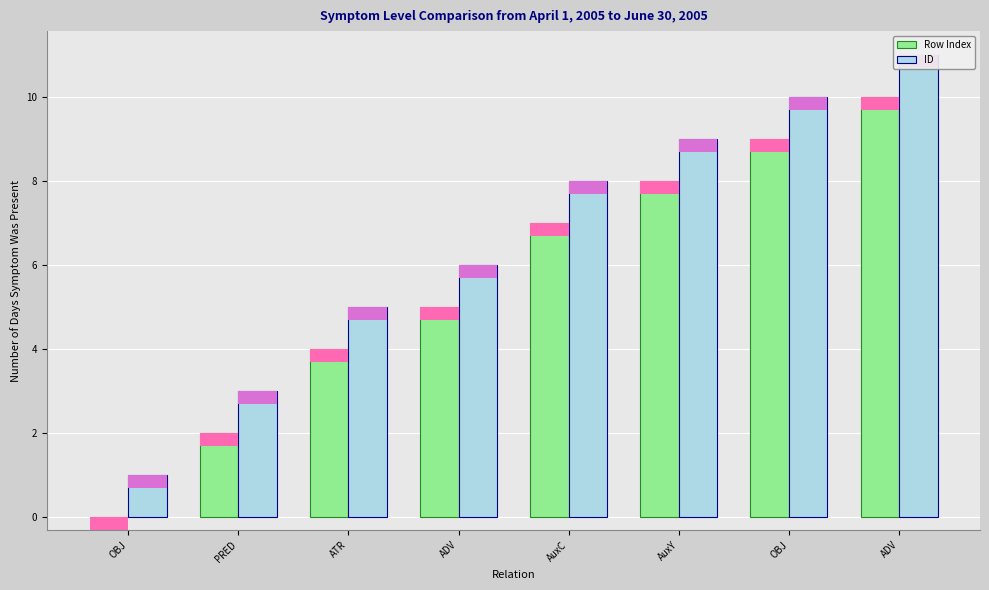

Which series has the largest range (max minus min)?

Row Index